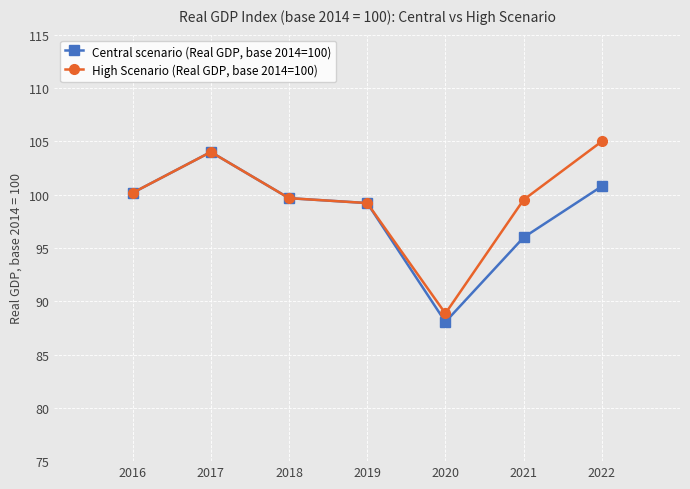

What is the greatest value displayed?

105.0